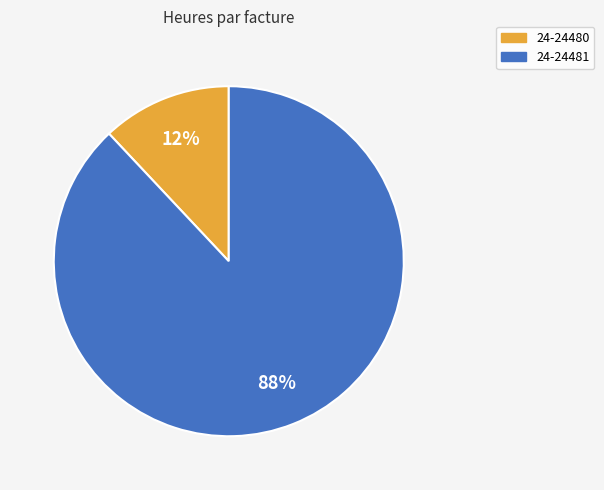

What is the ratio of the value at 24-24481 to the value at 24-24480?

7.3